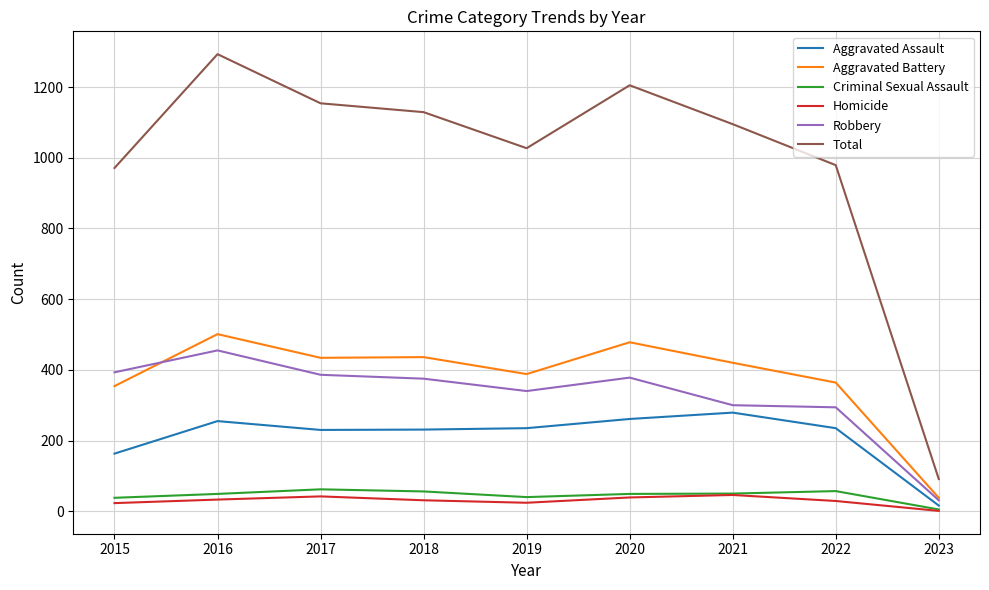

Which series changed the most between 2021 and 2022?

Total